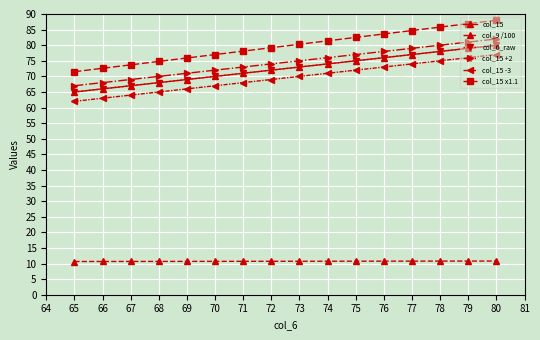

True or false: col_15 and col_9 /100 intersect in this chart.

False